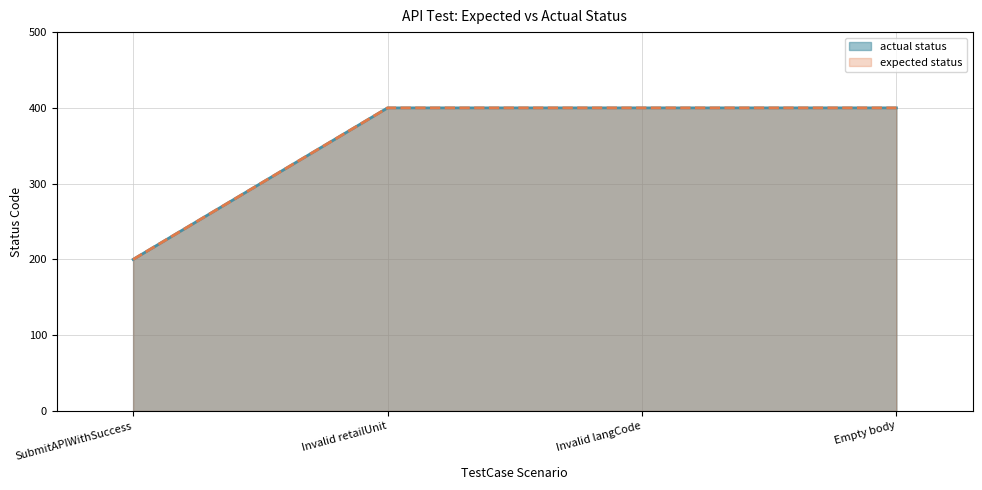

Does the chart display data point markers on the line(s)?

No